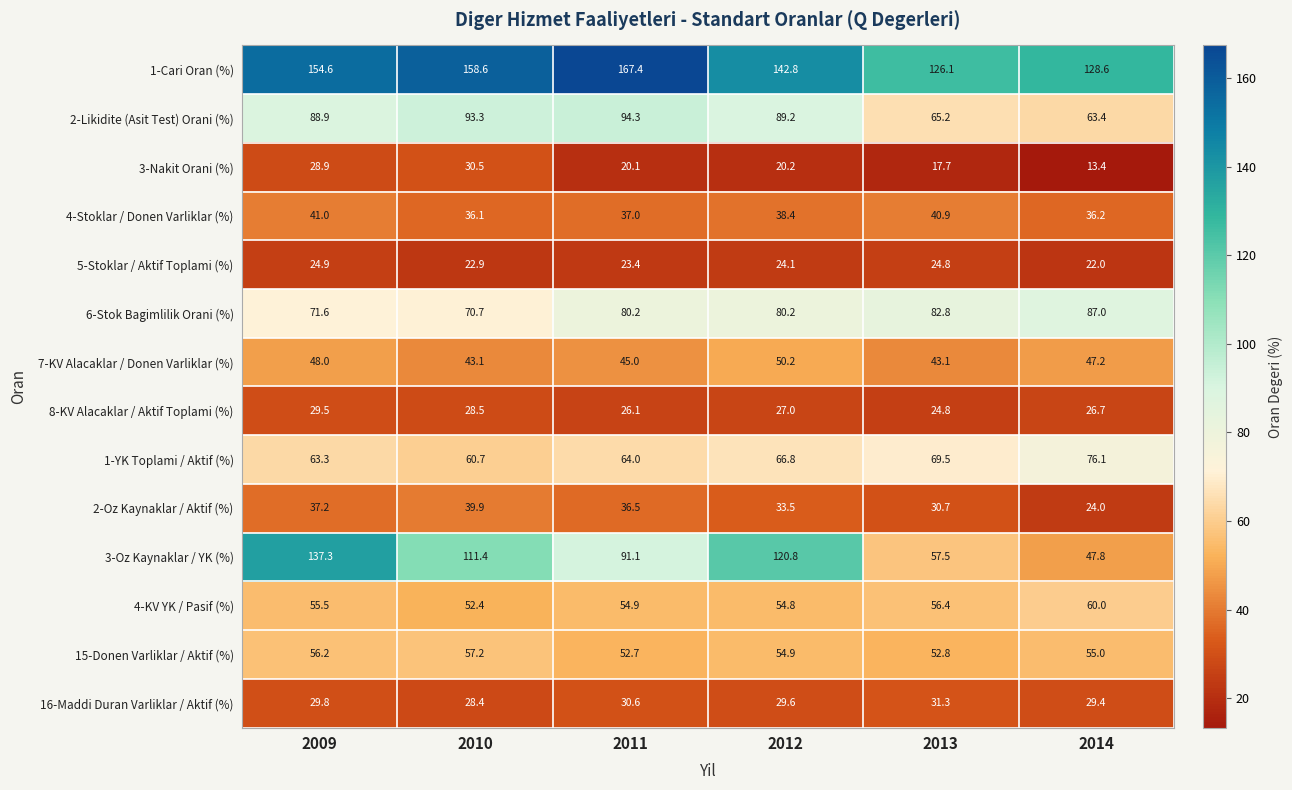

Is the value of 8-KV Alacaklar / Aktif Toplami (%) at 2011 greater than the value of 1-Cari Oran (%) at 2012?

No